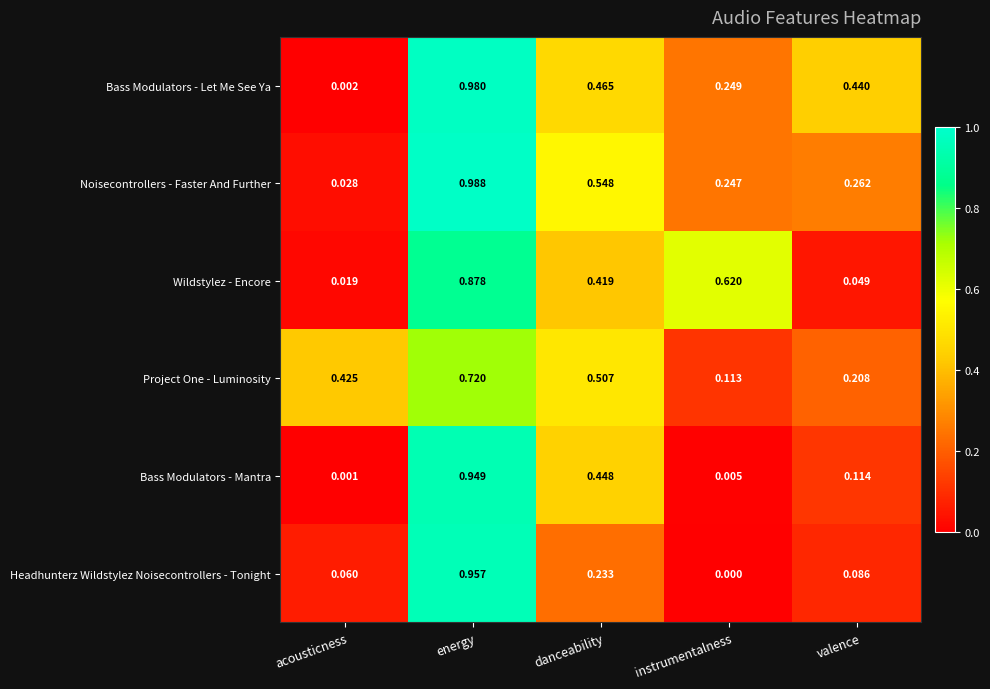

Is the value of Headhunterz Wildstylez Noisecontrollers - Tonight at acousticness greater than the value of Project One - Luminosity at energy?

No